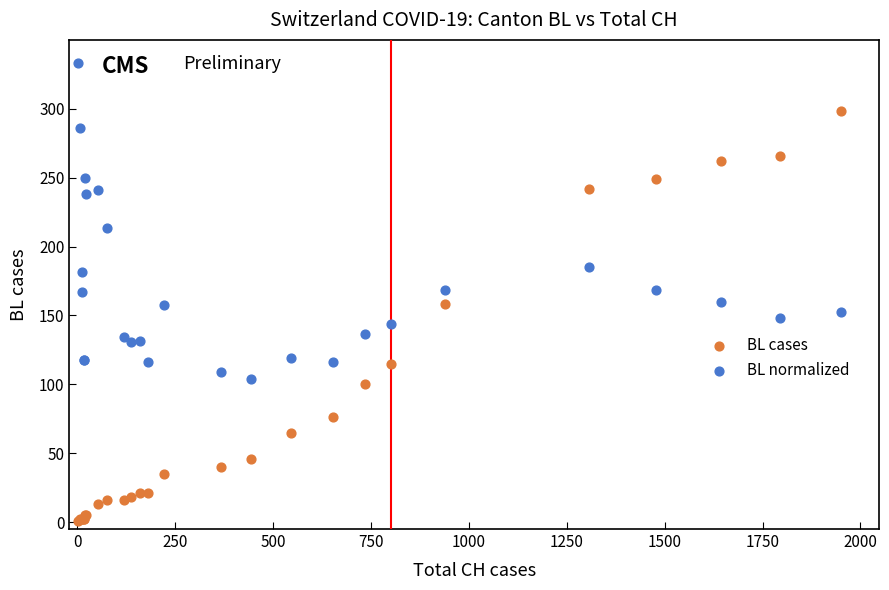

Which series contains the lowest Y value?

BL cases